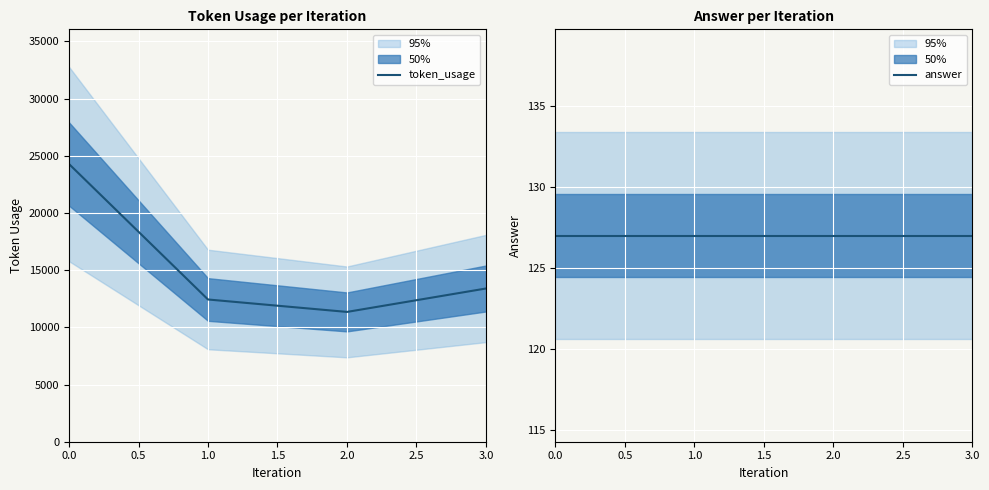

What is the approximate value of token_usage at 0.0?

24274